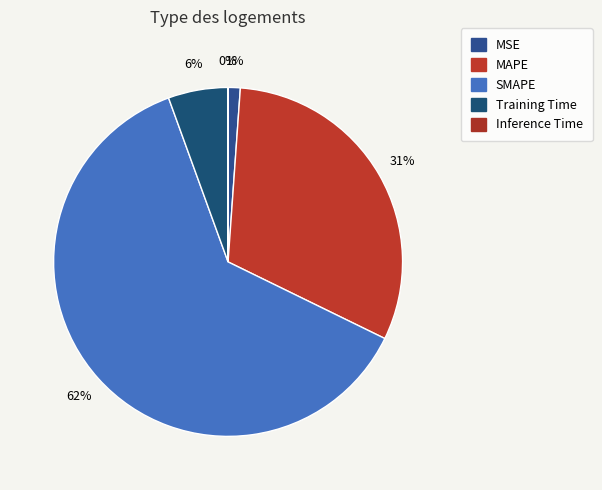

Rank the categories by value from lowest to highest.

Inference Time, MSE, Training Time, MAPE, SMAPE